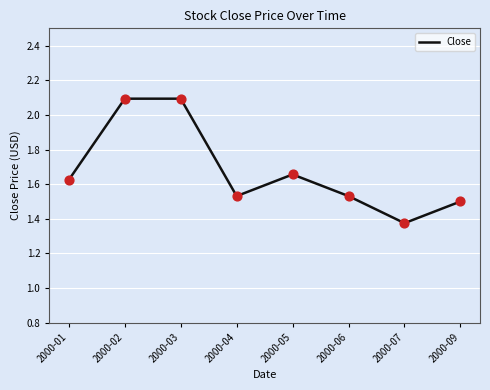

What is the ratio of the value at 2000-03 to the value at 2000-01?

1.3